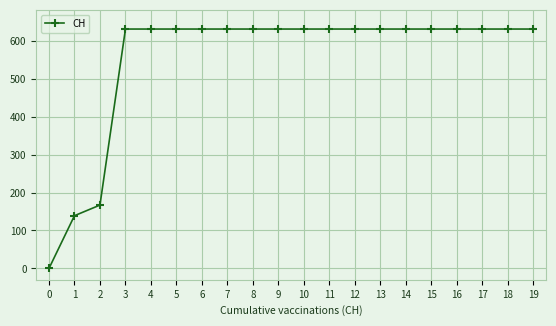

What is the value of the 13th point from the left?

631